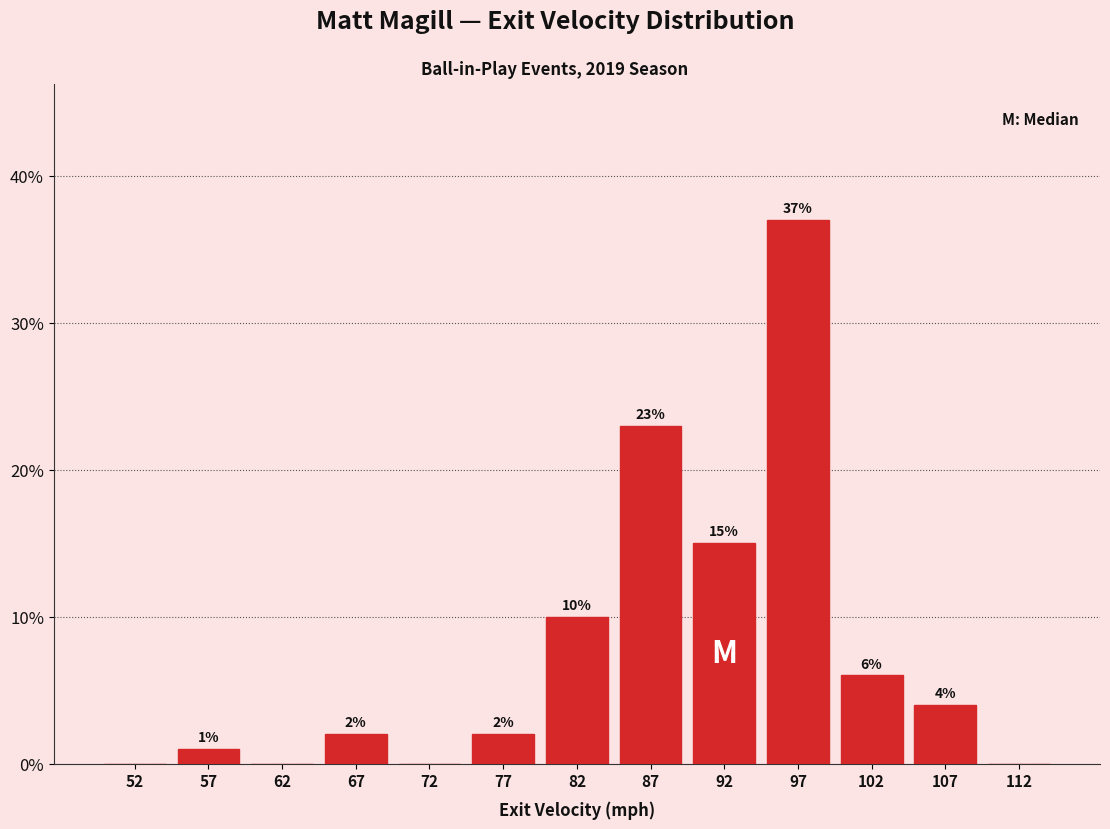

Over which range of the x-axis is the bar tallest?

95 to 100